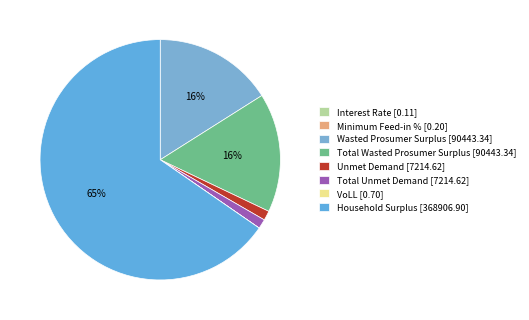

Do Total Unmet Demand and Total Wasted Prosumer Surplus together represent more than half of the pie?

No